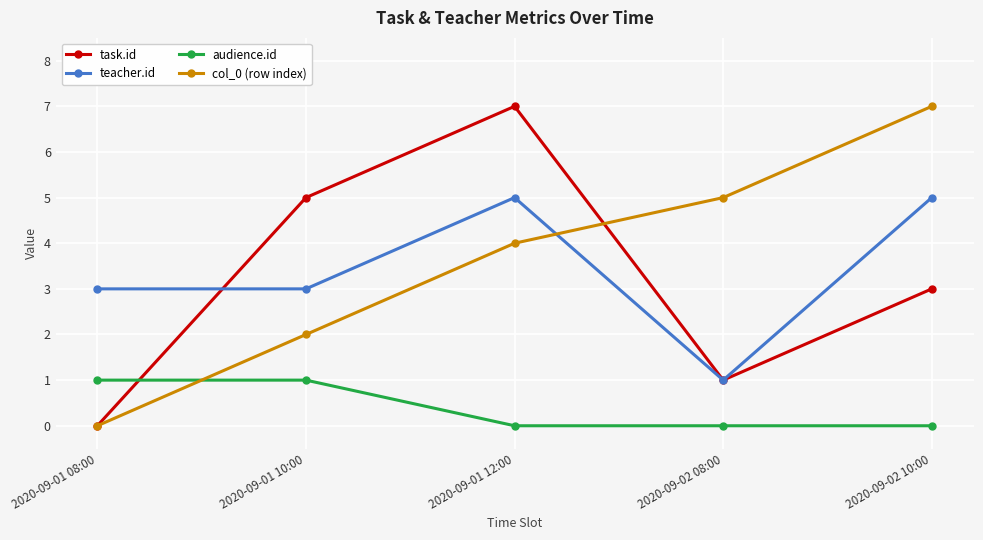

What are all the series names shown in the legend?

task.id, teacher.id, audience.id, col_0 (row index)